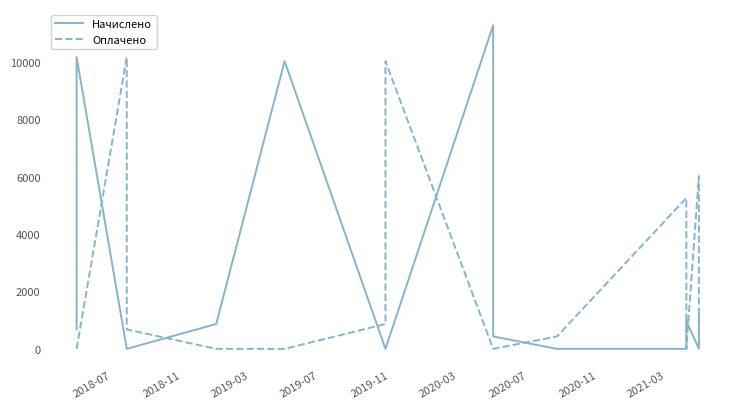

In Начислено, how many points are higher than both neighbors (excluding endpoints)?

4